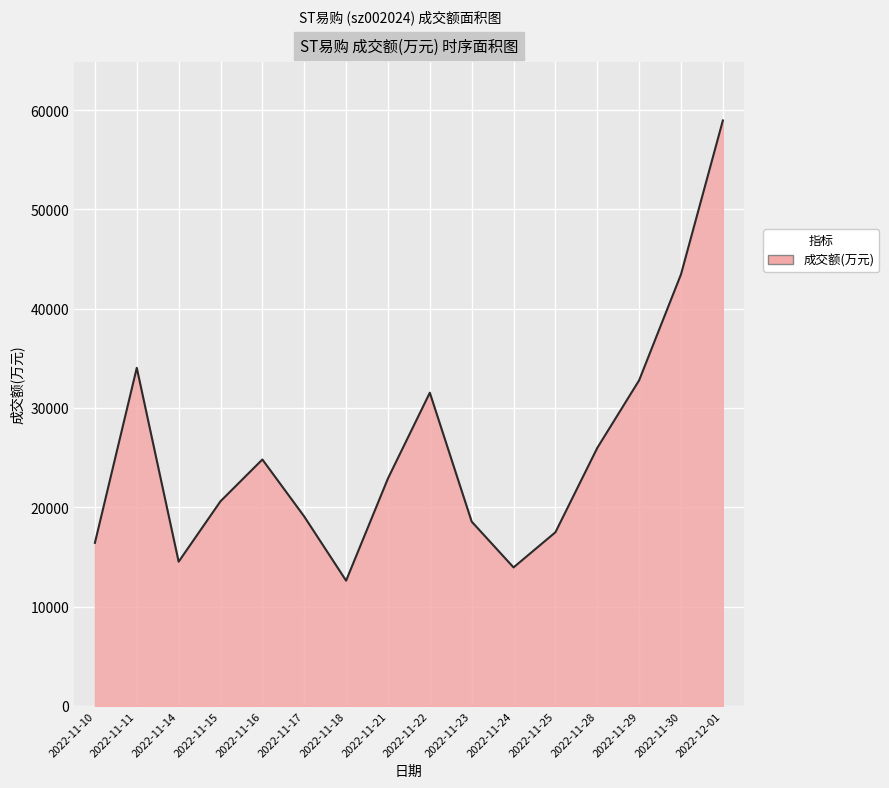

At which category does the chart reach its minimum across all series?

2022-11-18